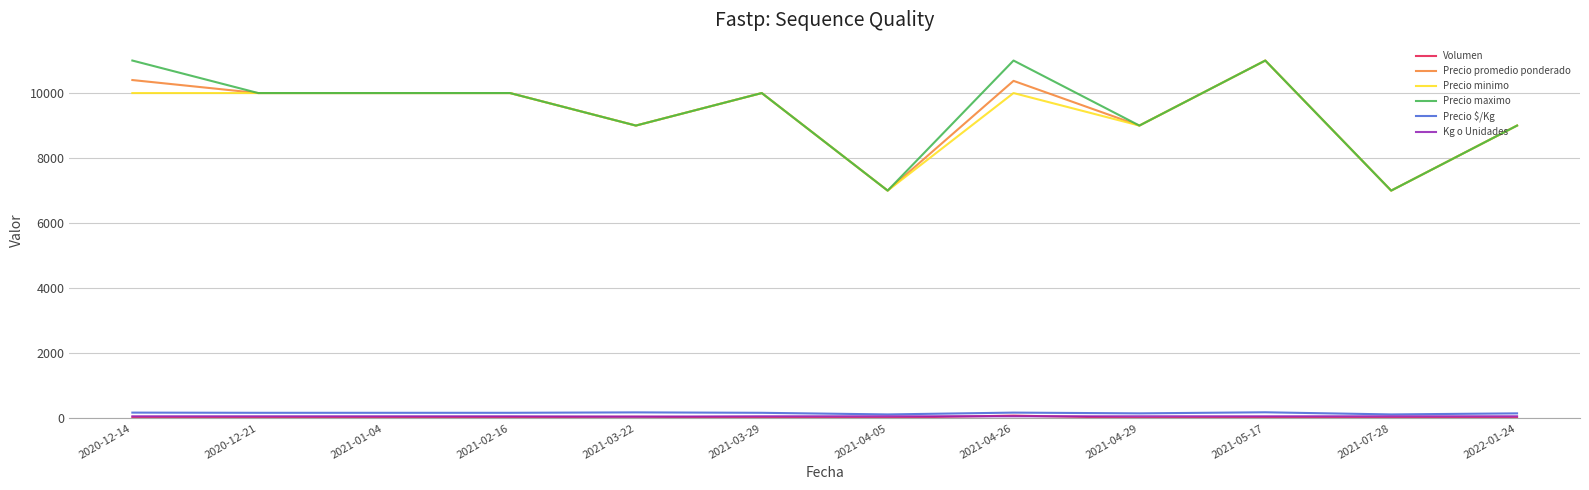

Does the chart have visible grid lines?

Yes